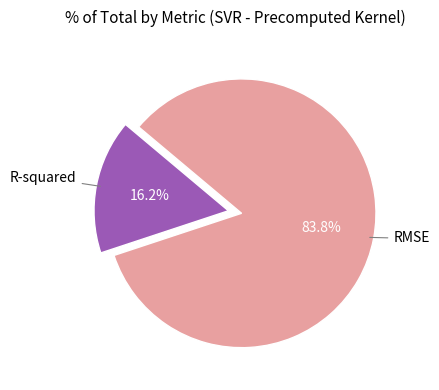

Does any single category account for the majority?

Yes